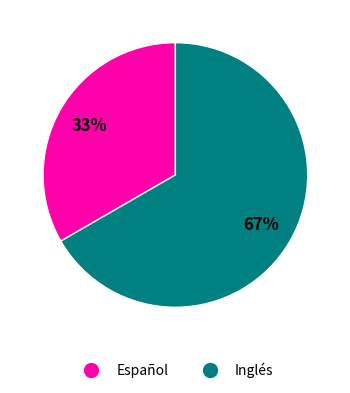

To the nearest percent, what is the combined percentage of Español and Inglés?

100%